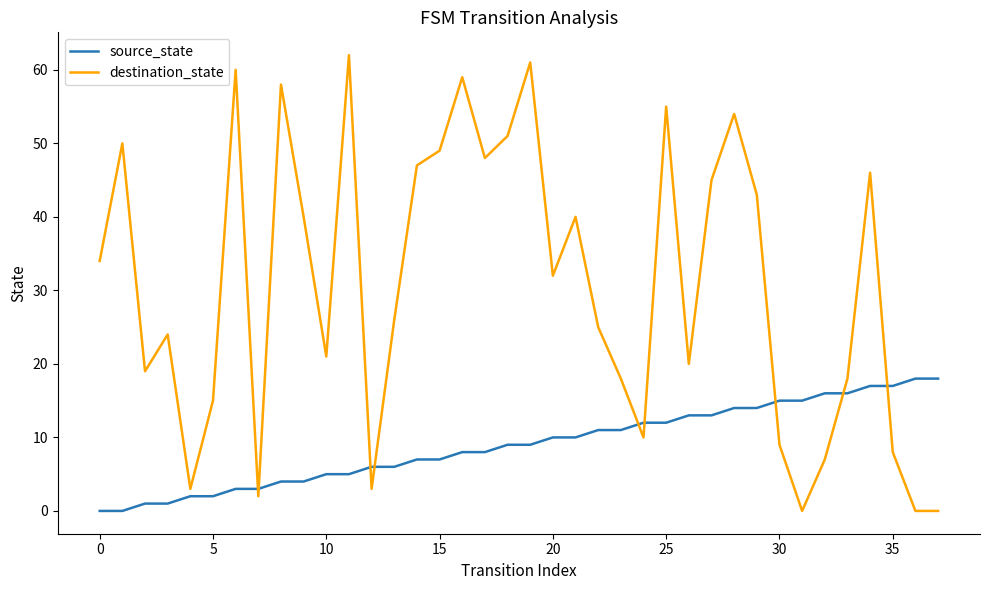

Reading left to right, what are all the values shown in this chart?

source_state: 0	0	1	1	2	2	3	3	4	4	5	5	6	6	7	7	8	8	9	9	10	10	11	11	12	12	13	13	14	14	15	15	16	16	17	17	18	18
destination_state: 34	50	19	24	3	15	60	2	58	40	21	62	3	26	47	49	59	48	51	61	32	40	25	18	10	55	20	45	54	43	9	0	7	18	46	8	0	0